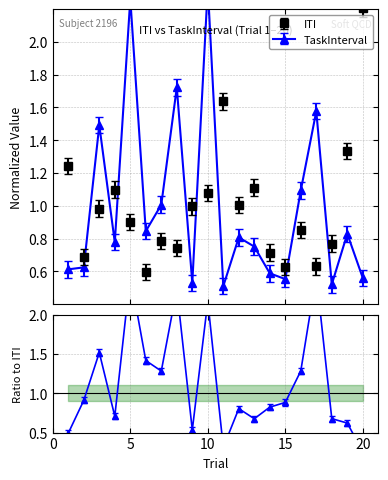

What is the difference between the highest and lowest values at 18?

0.2